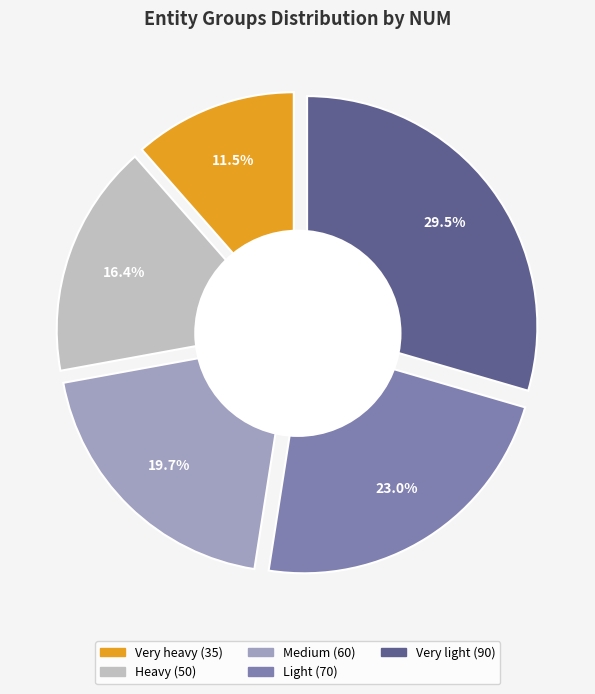

Between Very heavy and Very light, which is larger?

Very light